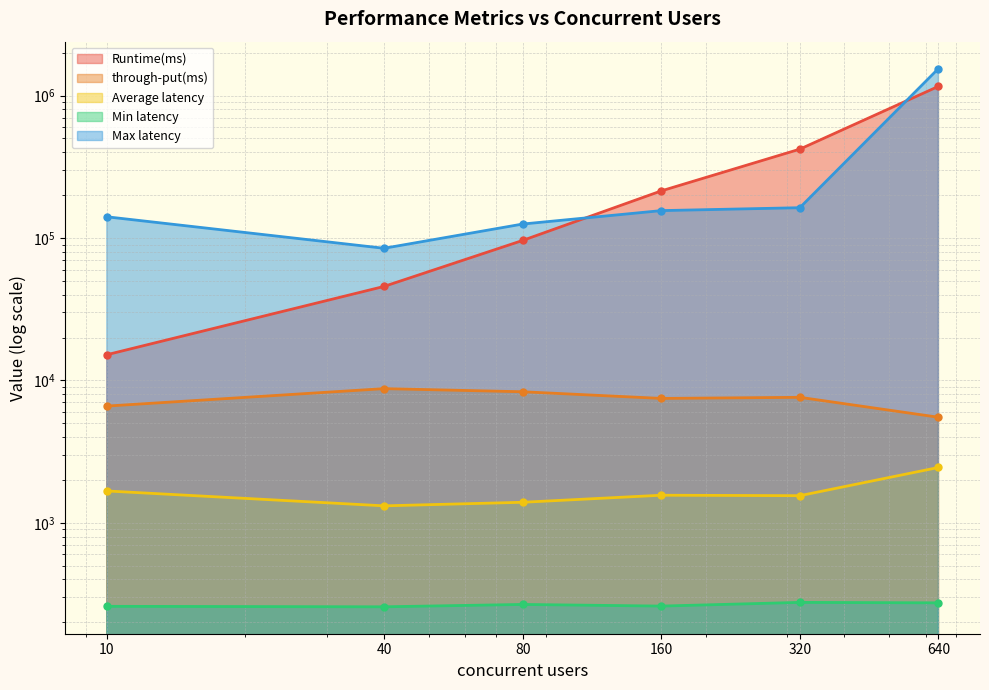

What is the lowest value of the Runtime(ms) series?

15148.0